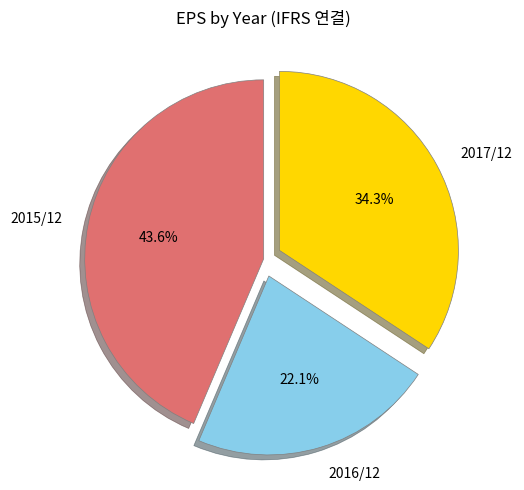

Is there any slice that represents more than half of the pie?

No